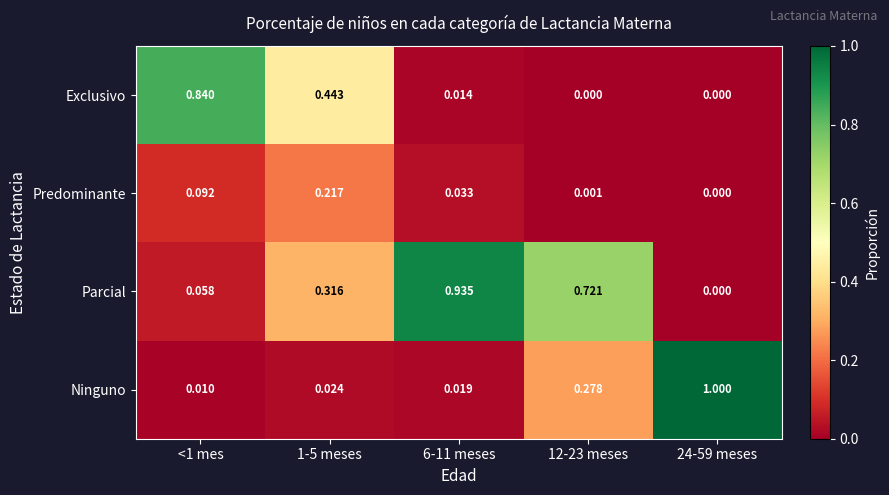

What is the greatest value displayed?

1.0